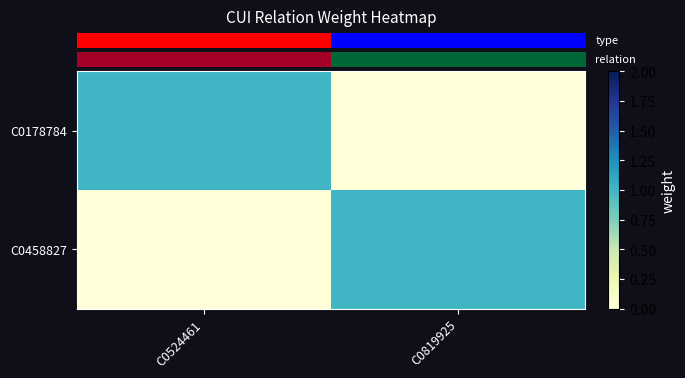

What is the spread (max minus min) of values at C0524461?

1